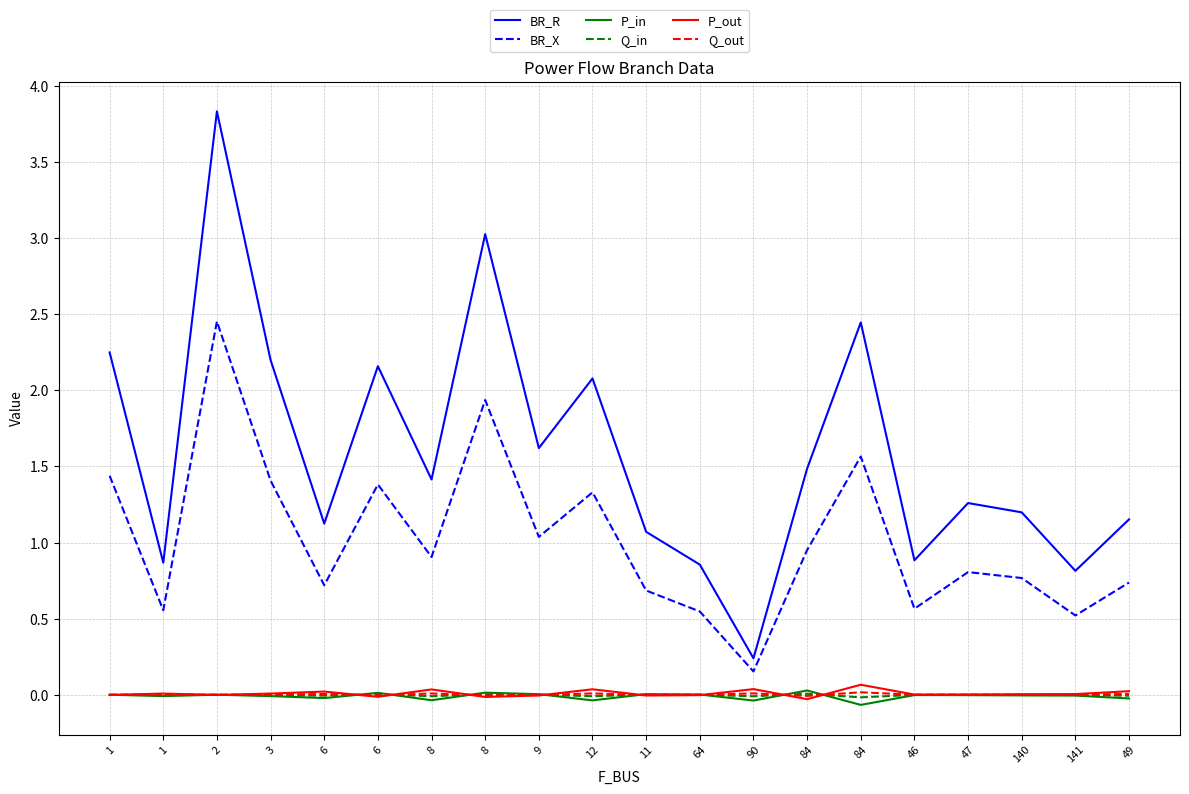

What are all the series names shown in the legend?

BR_R, BR_X, P_in, Q_in, P_out, Q_out